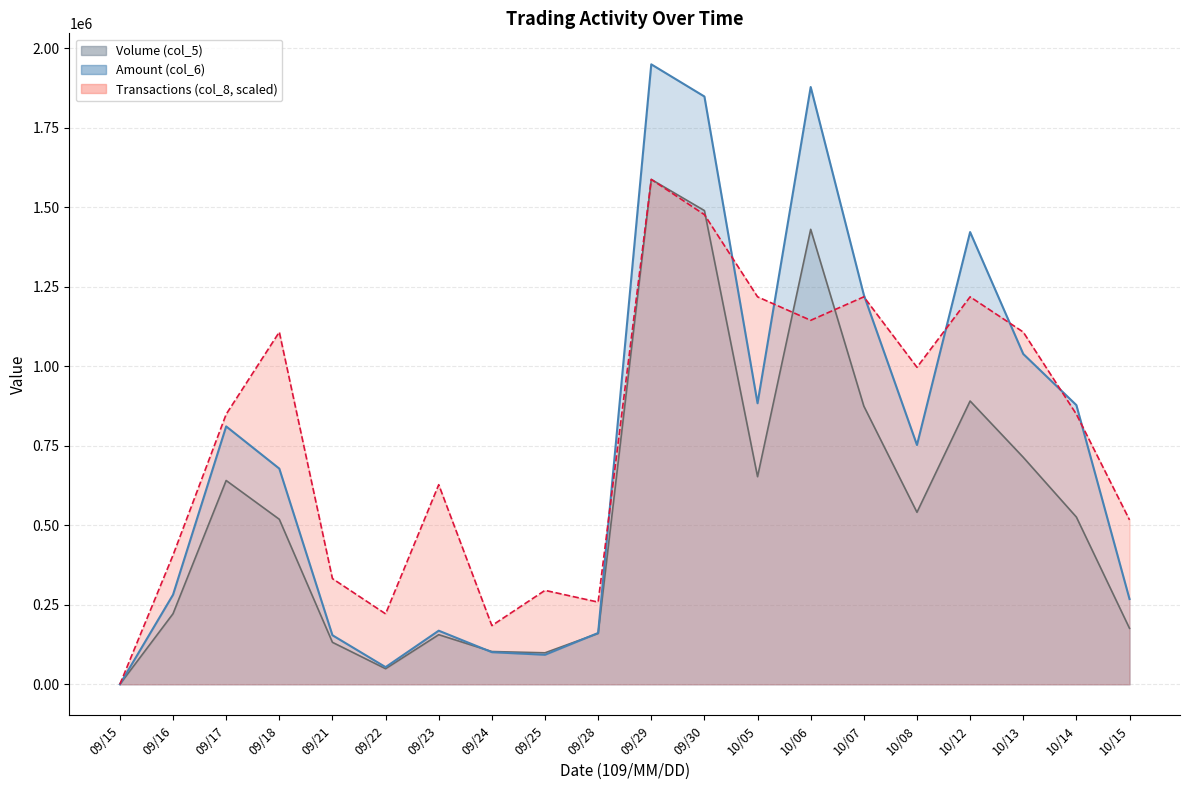

What is the value of the Transactions (col_8) point at the 19th from the left?

849395.3